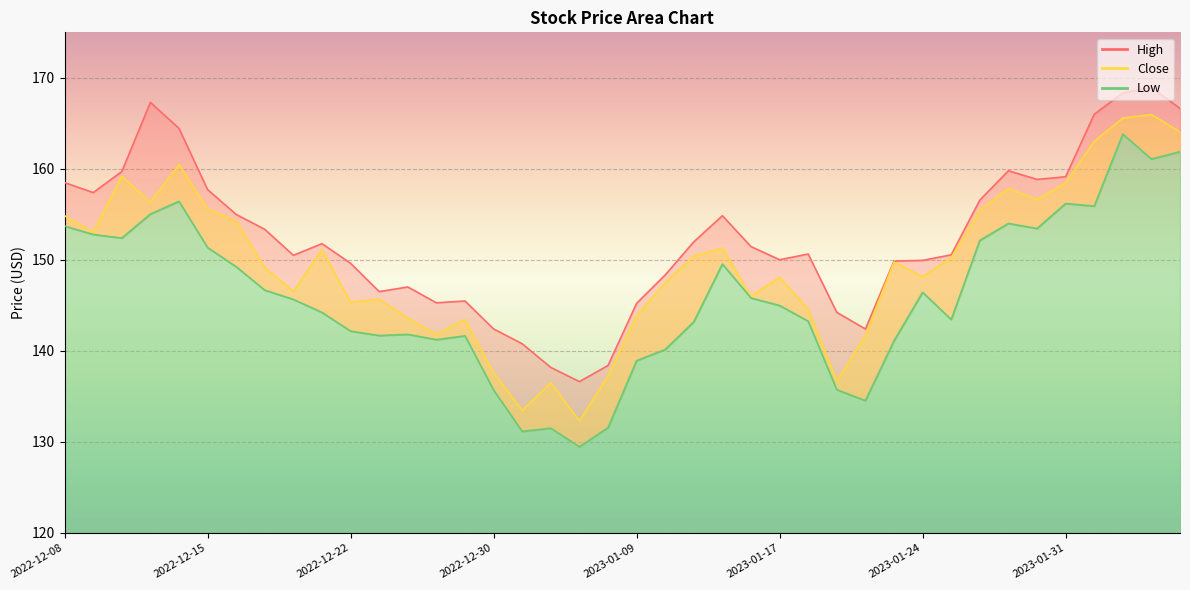

What is the total value across all series at 2022-12-09?

463.2